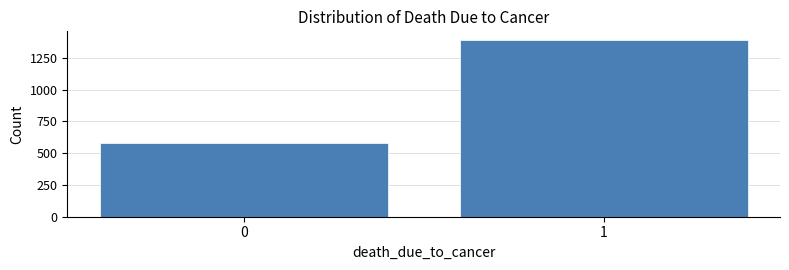

Reading left to right, transcribe all the data shown in this chart.

0=580	1=1389